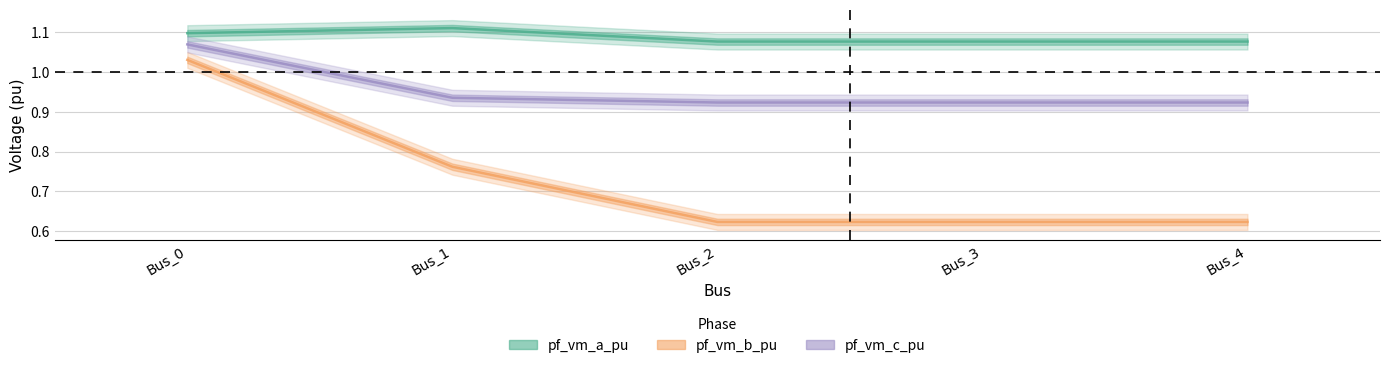

Is the value of pf_vm_c_pu at Bus_1 greater than the value of pf_vm_a_pu at Bus_0?

No